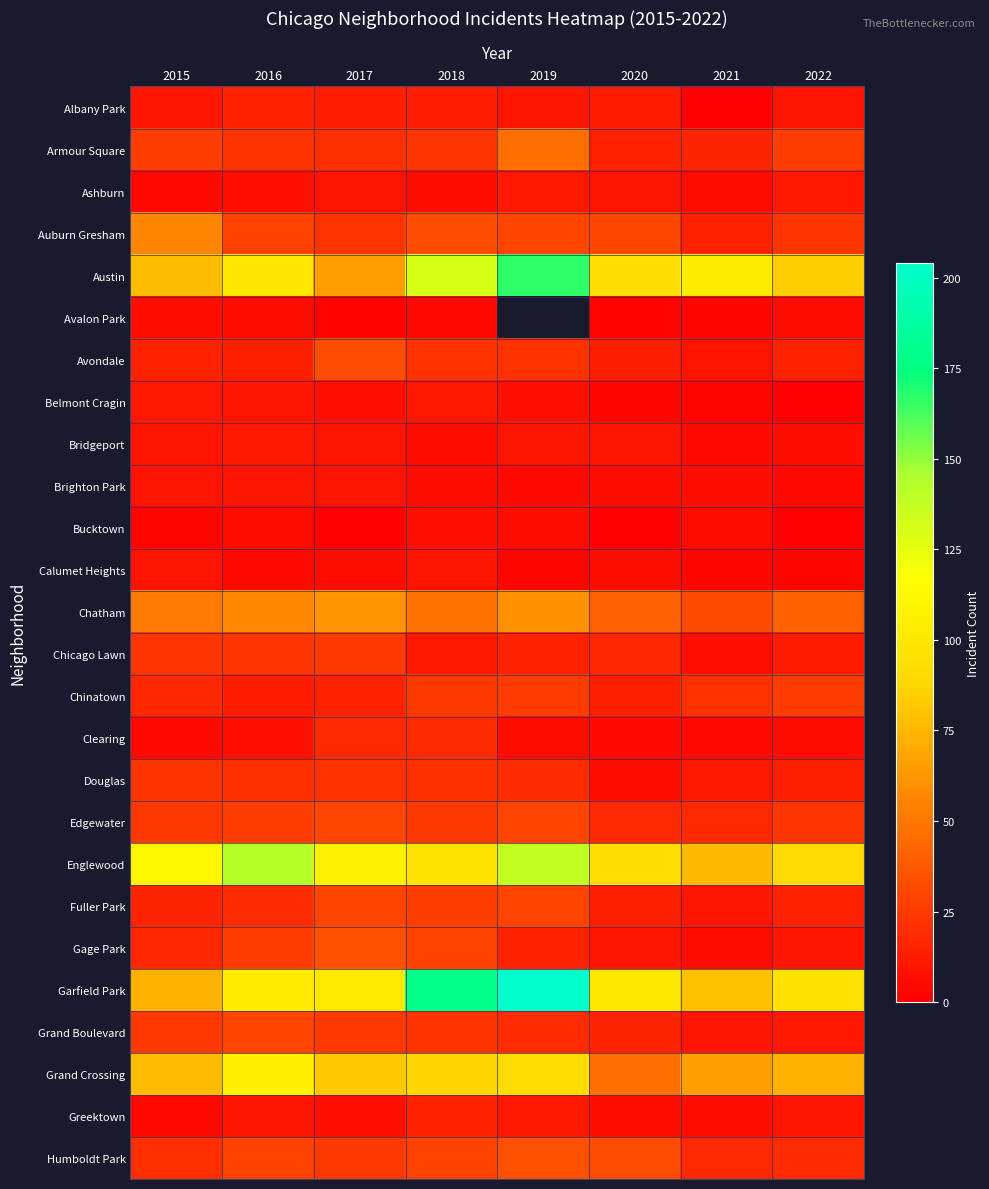

Count the number of categories in the chart.

8